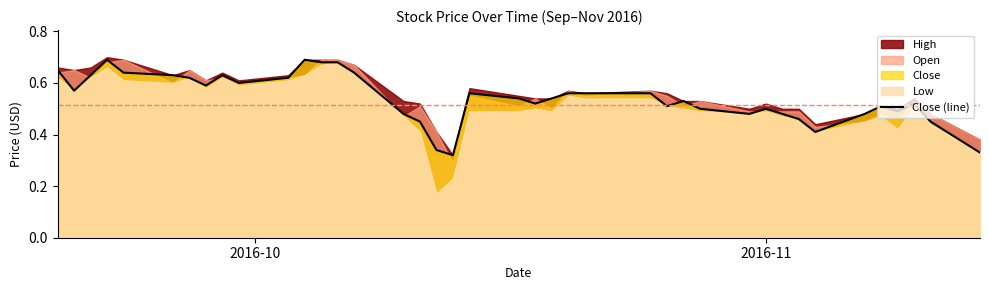

Reading left to right, list all the values displayed in this chart.

0.7	0.6	0.6	0.7	0.6	0.6	0.6	0.6	0.6	0.6	0.6	0.7	0.7	0.7	0.6	0.5	0.5	0.3	0.3	0.6	0.5	0.5	0.5	0.6	0.6	0.6	0.5	0.5	0.5	0.5	0.5	0.5	0.5	0.4	0.5	0.5	0.5	0.5	0.5	0.3